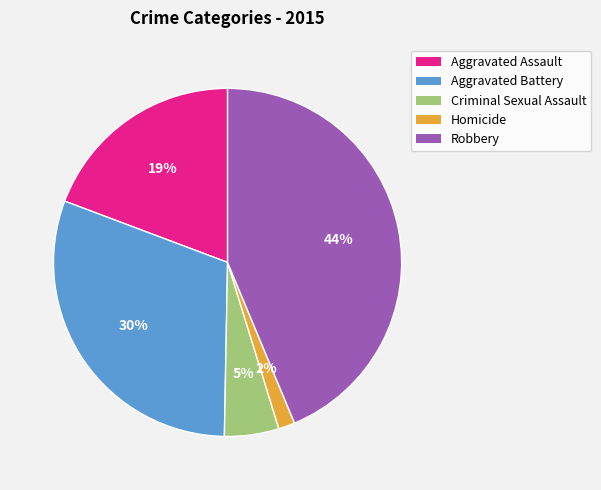

What is the smallest slice in the pie chart?

Homicide